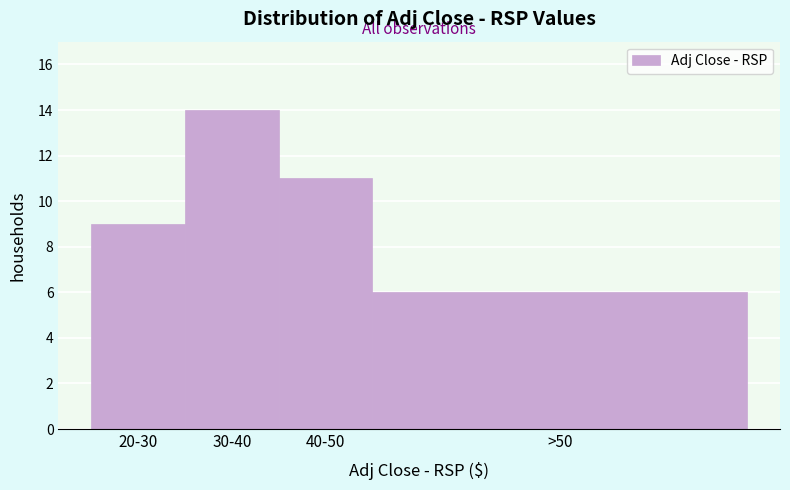

Reading right to left, extract all data points from this chart.

>50=6	40-50=11	30-40=14	20-30=9